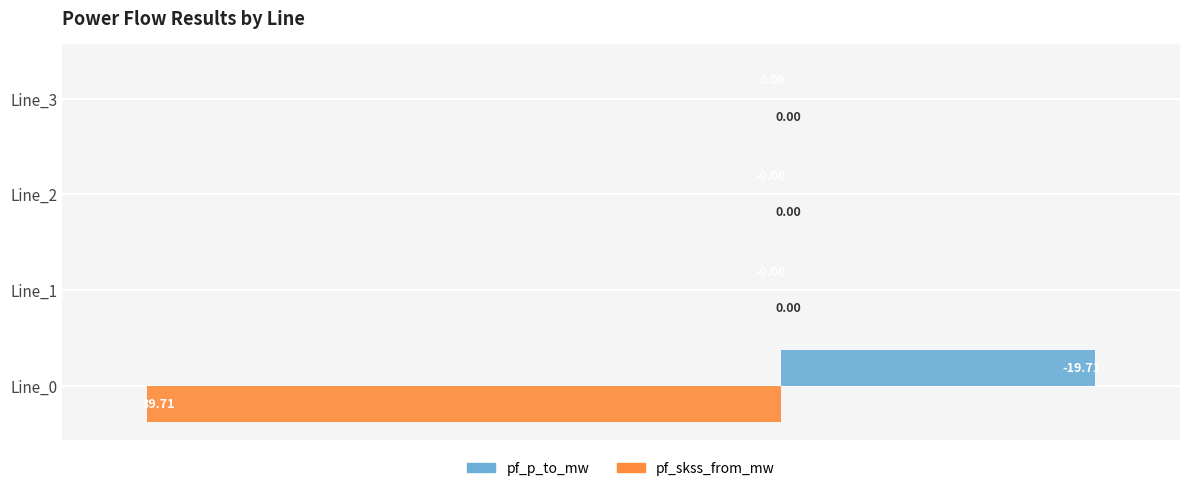

Which series has the widest spread of values?

pf_skss_from_mw